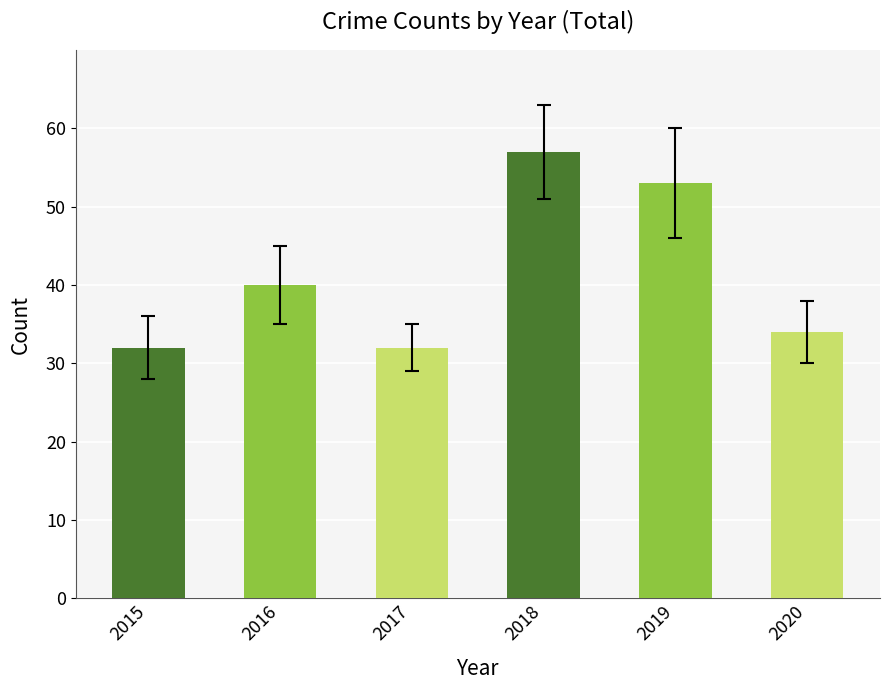

What is the value of the 6th bar from the left?

34